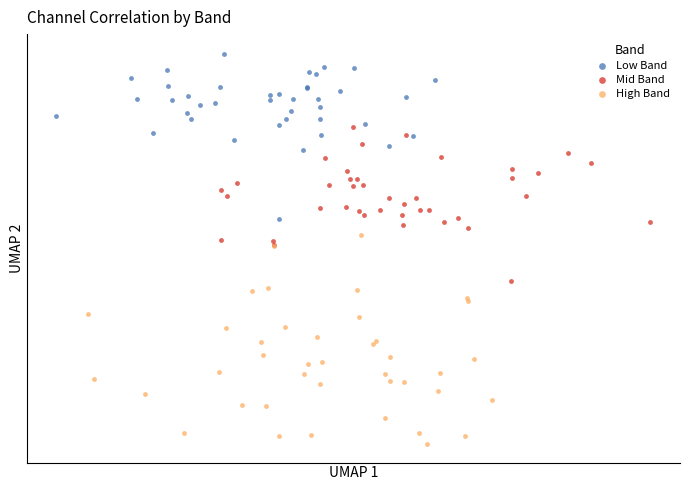

Which series reaches the maximum Y coordinate?

Low Band